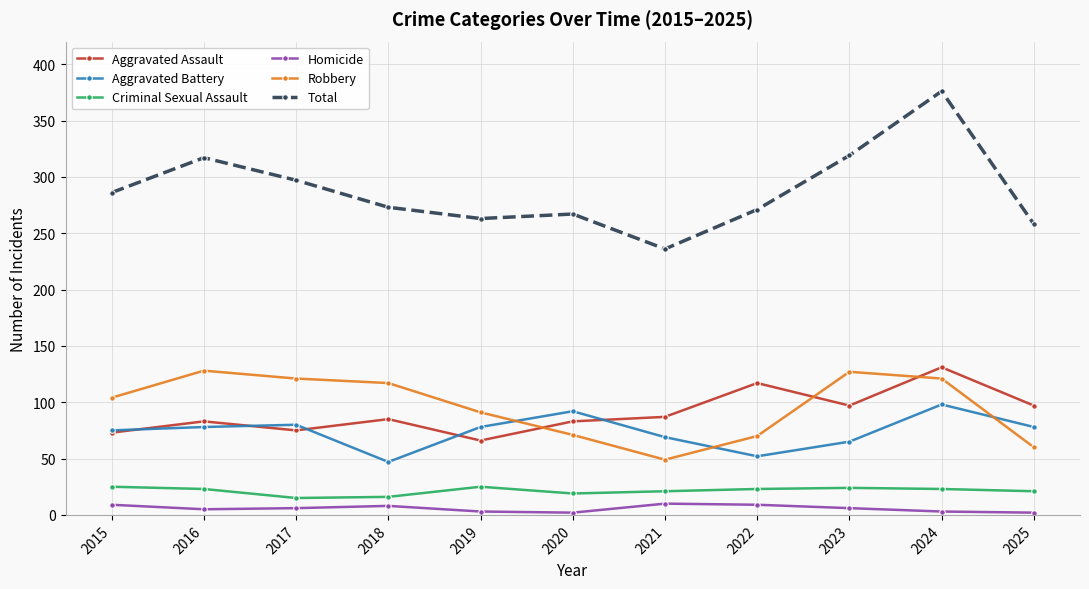

Which series has the largest range (max minus min)?

Total